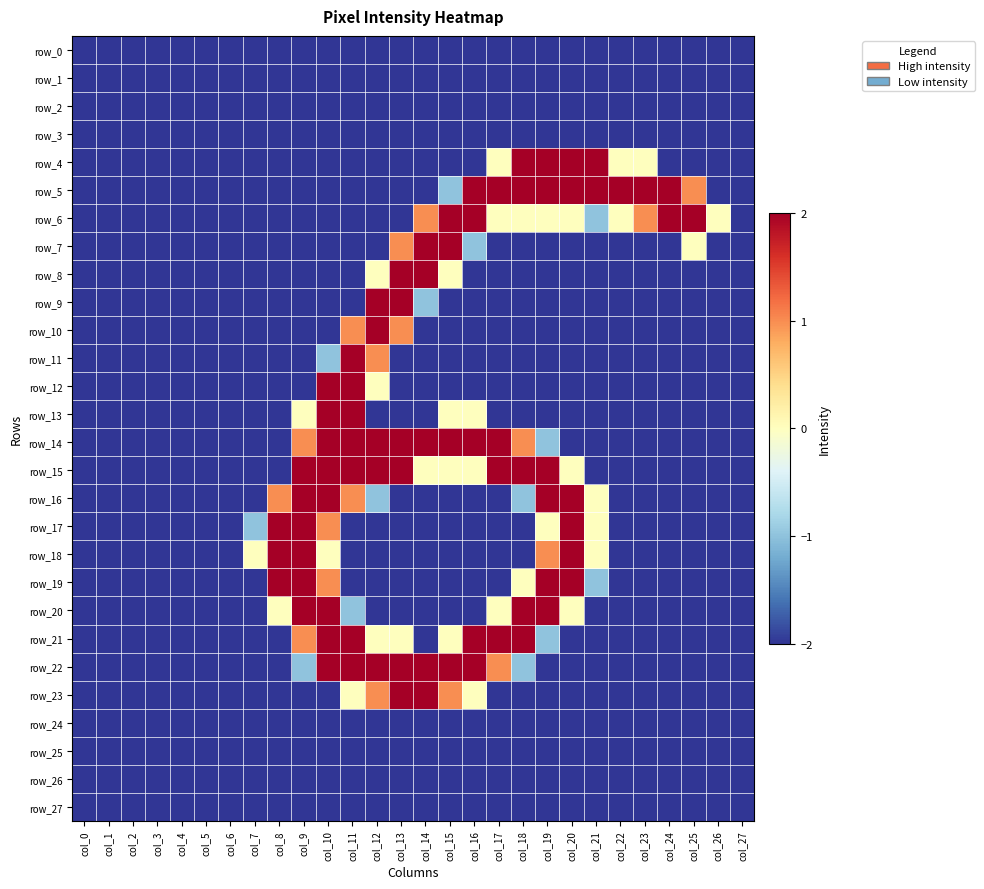

Between col_6 and col_24, which series saw the biggest shift?

row_5